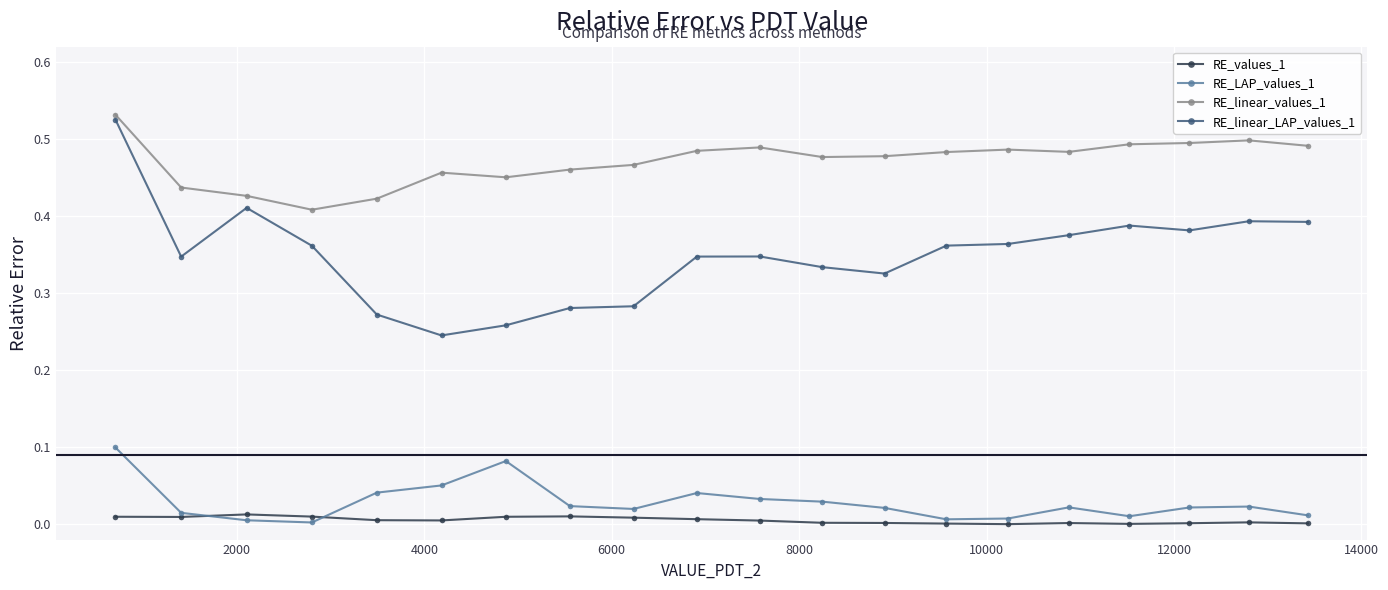

True or false: RE_LAP_values_1 and RE_linear_LAP_values_1 cross at least once.

False